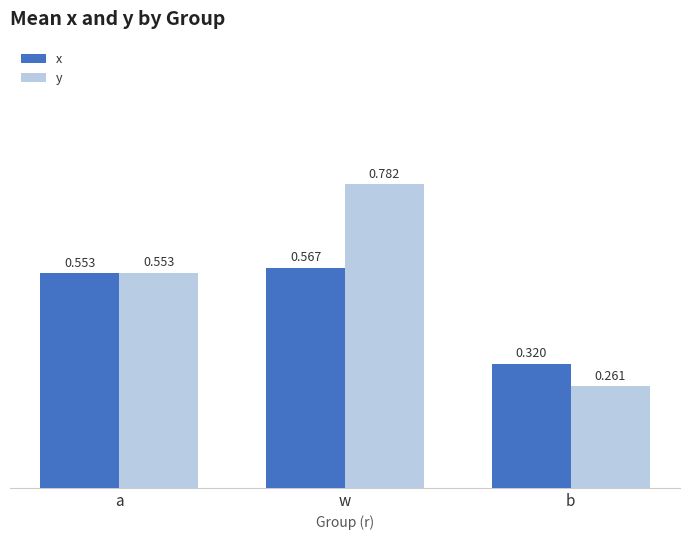

What is the average value of the y series?

0.5